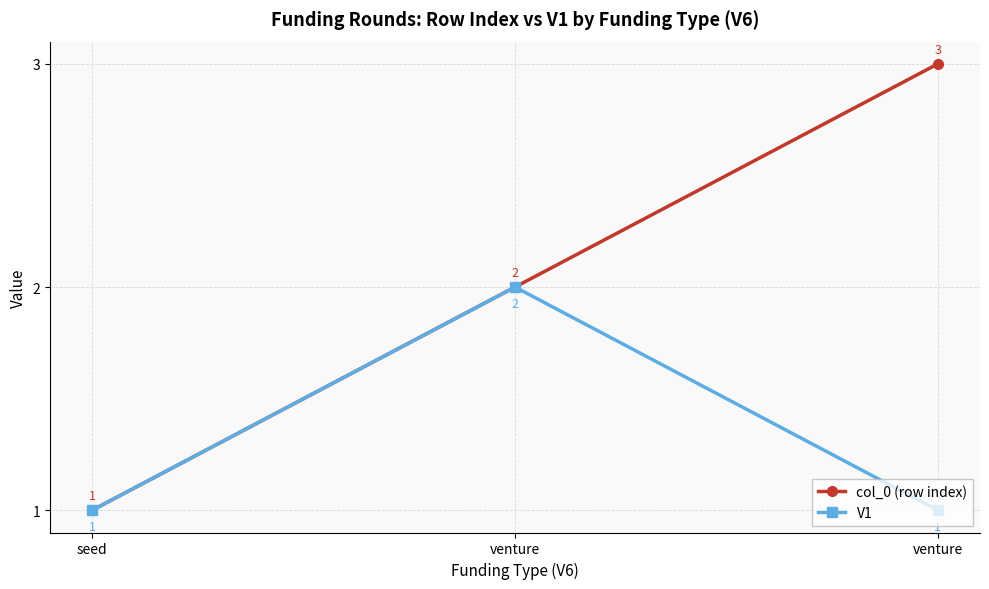

What is the difference between the col_0 (row index) values at venture and seed?

1